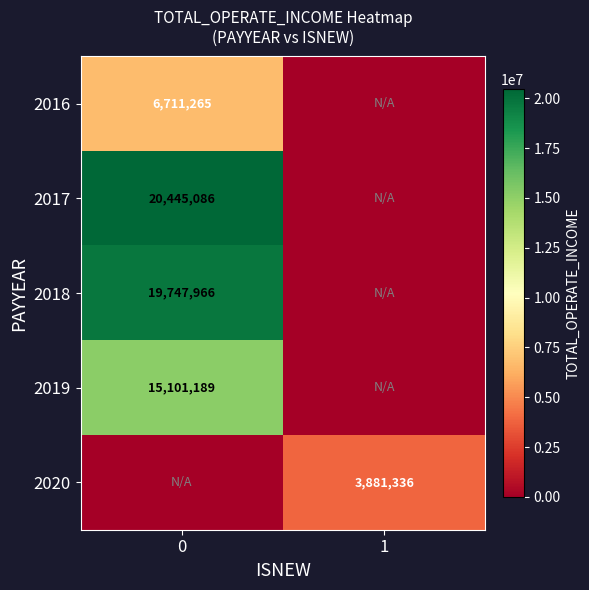

The 2018 series shows 19747966 at 0. True or false?

True